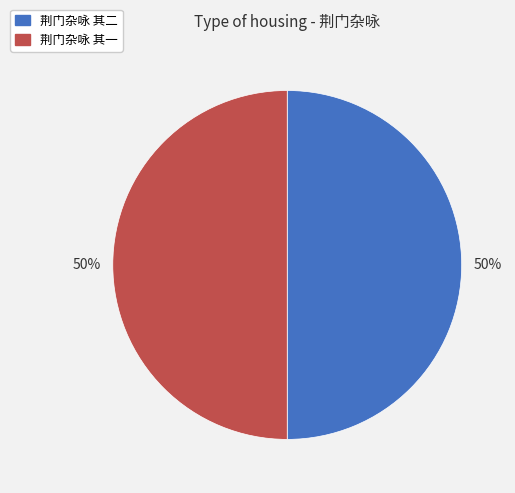

The 荆门杂咏 其一 slice represents 63% of the pie. True or false?

False